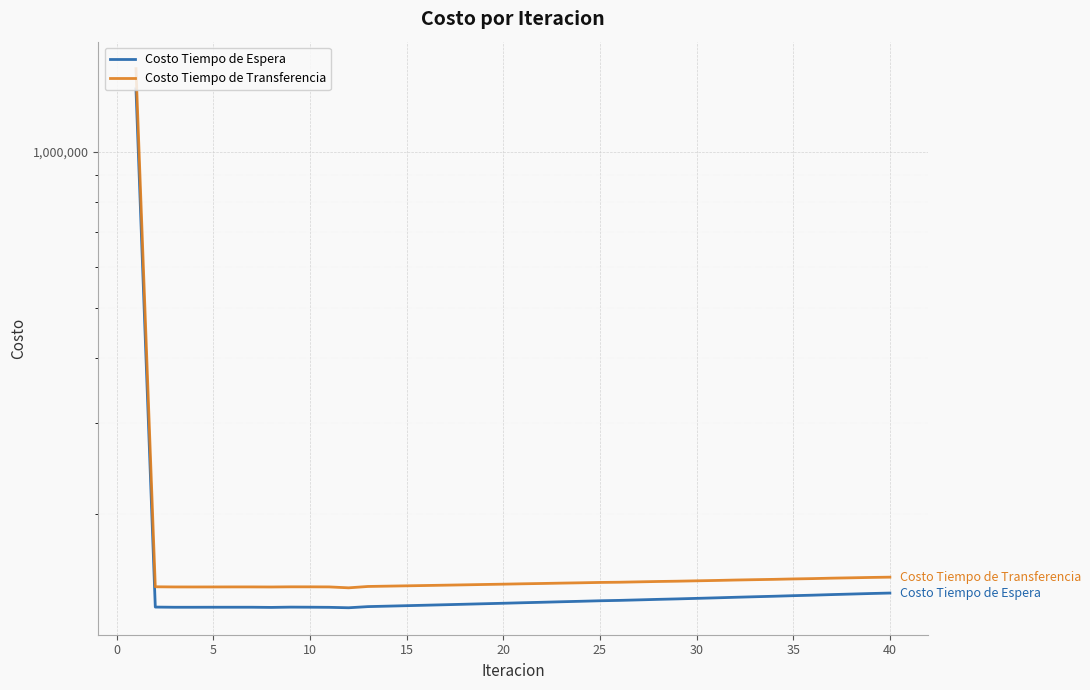

Count the number of data series in this chart.

2